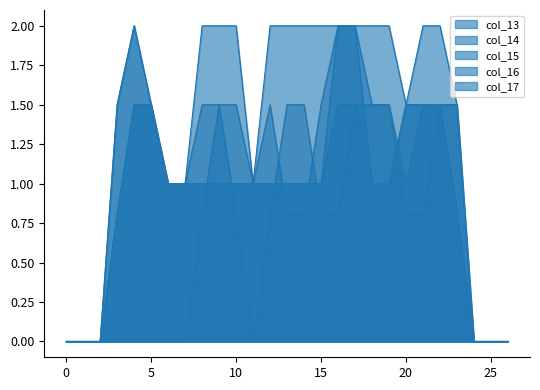

How many categories are shown in the chart?

27